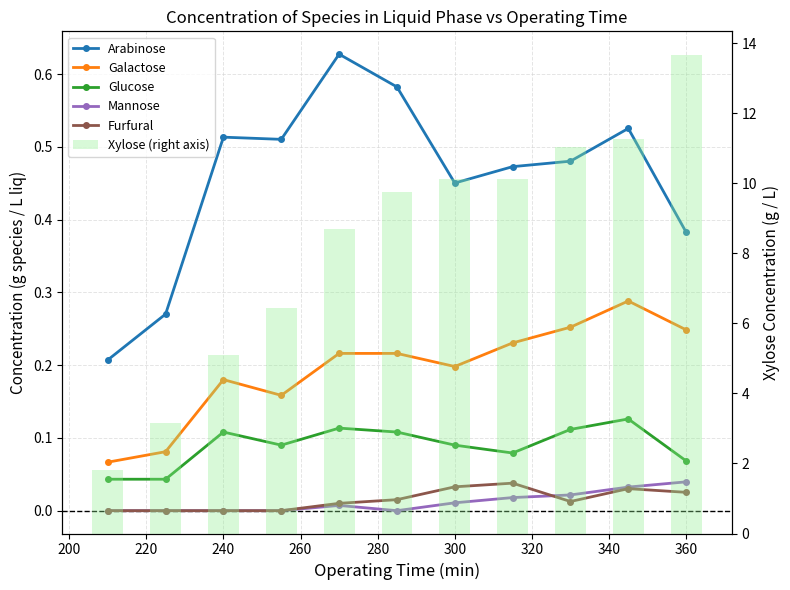

Rank the series by their maximum value, from highest to lowest.

Xylose (right axis), Arabinose, Galactose, Glucose, Mannose, Furfural